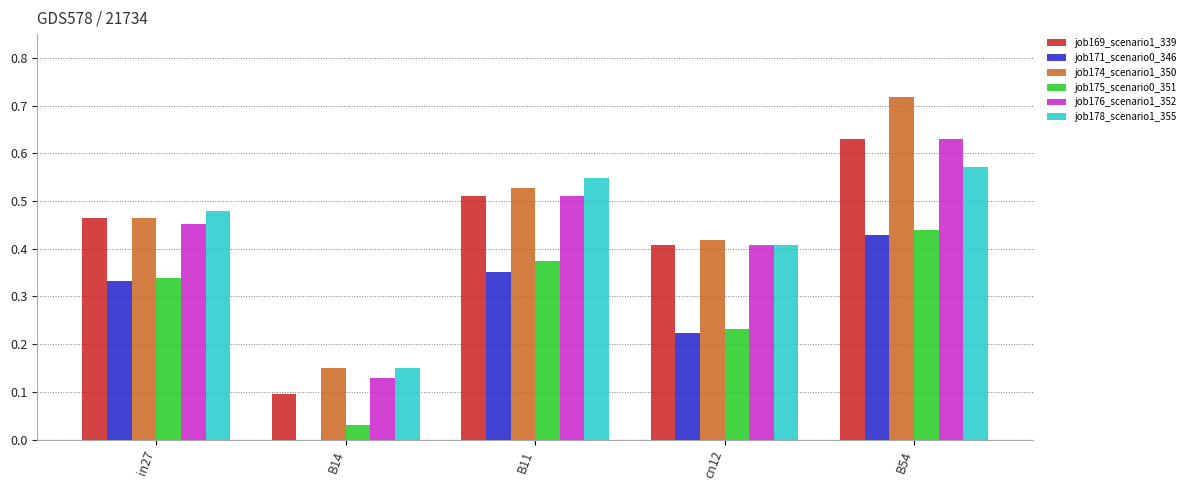

At which category does the chart reach its peak across all series?

B54